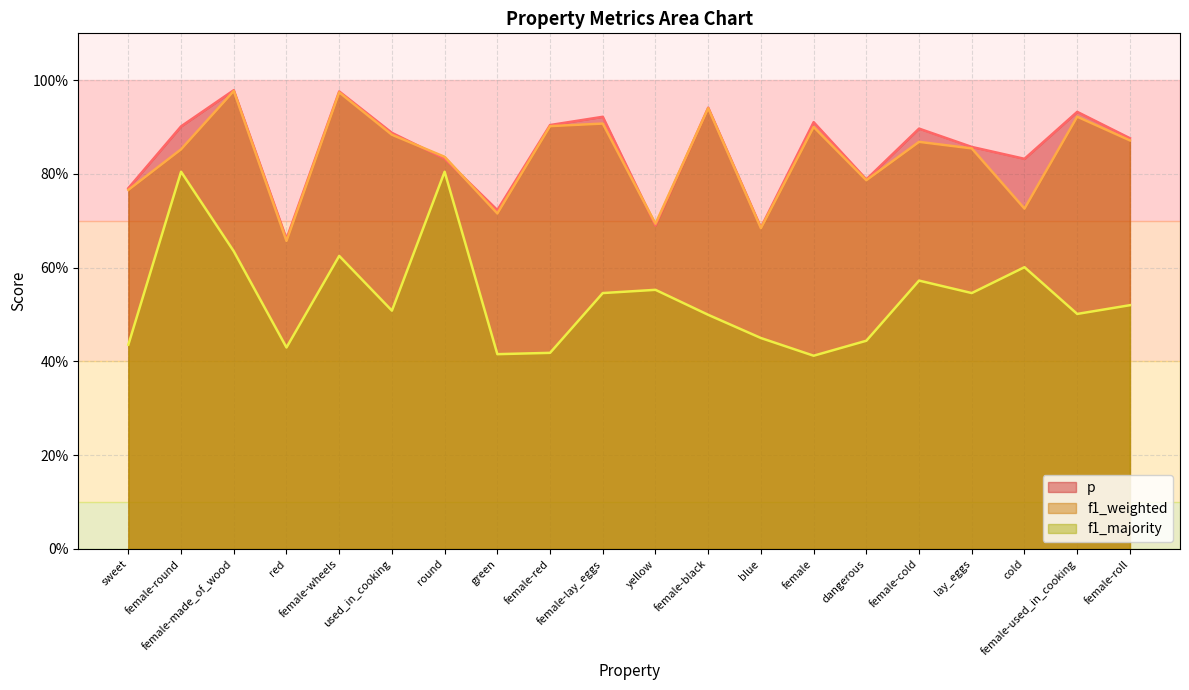

Reading right to left, extract all data points from this chart.

p: female-roll=0.9	female-used_in_cooking=0.9	cold=0.8	lay_eggs=0.9	female-cold=0.9	dangerous=0.8	female=0.9	blue=0.7	female-black=0.9	yellow=0.7	female-lay_eggs=0.9	female-red=0.9	green=0.7	round=0.8	used_in_cooking=0.9	female-wheels=1.0	red=0.7	female-made_of_wood=1.0	female-round=0.9	sweet=0.8
f1_weighted: female-roll=0.9	female-used_in_cooking=0.9	cold=0.7	lay_eggs=0.9	female-cold=0.9	dangerous=0.8	female=0.9	blue=0.7	female-black=0.9	yellow=0.7	female-lay_eggs=0.9	female-red=0.9	green=0.7	round=0.8	used_in_cooking=0.9	female-wheels=1.0	red=0.7	female-made_of_wood=1.0	female-round=0.9	sweet=0.8
f1_majority: female-roll=0.5	female-used_in_cooking=0.5	cold=0.6	lay_eggs=0.5	female-cold=0.6	dangerous=0.4	female=0.4	blue=0.4	female-black=0.5	yellow=0.6	female-lay_eggs=0.5	female-red=0.4	green=0.4	round=0.8	used_in_cooking=0.5	female-wheels=0.6	red=0.4	female-made_of_wood=0.6	female-round=0.8	sweet=0.4